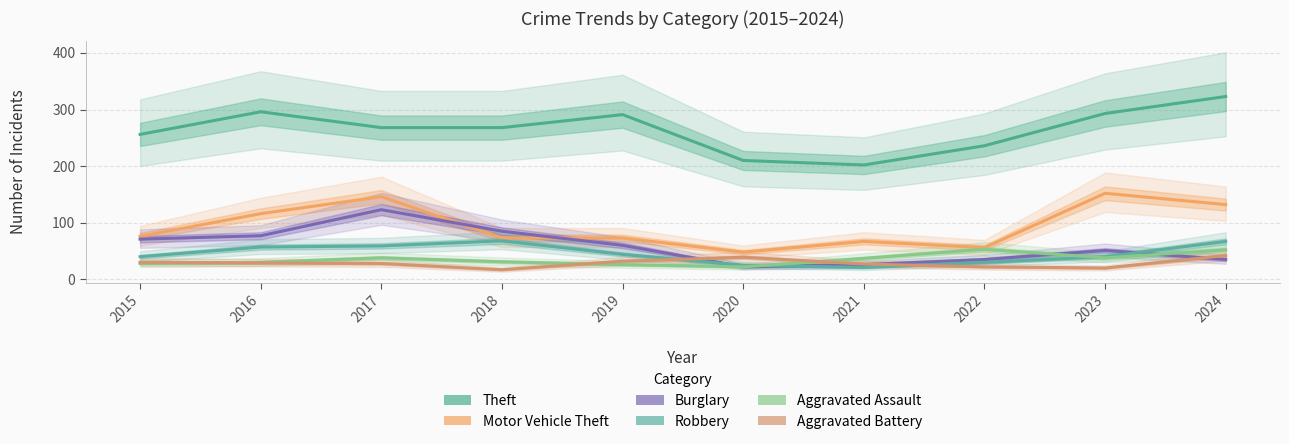

The value of Aggravated Battery at 2015 is 53. True or false?

False